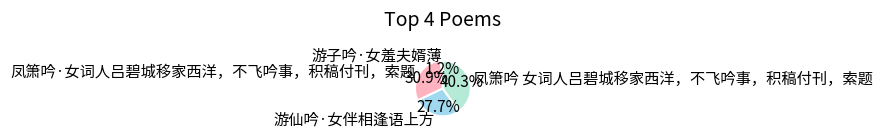

The 凤箫吟·女词人吕碧城移家西洋，不飞吟事，积稿付刊，索题 slice represents 39% of the pie. True or false?

False